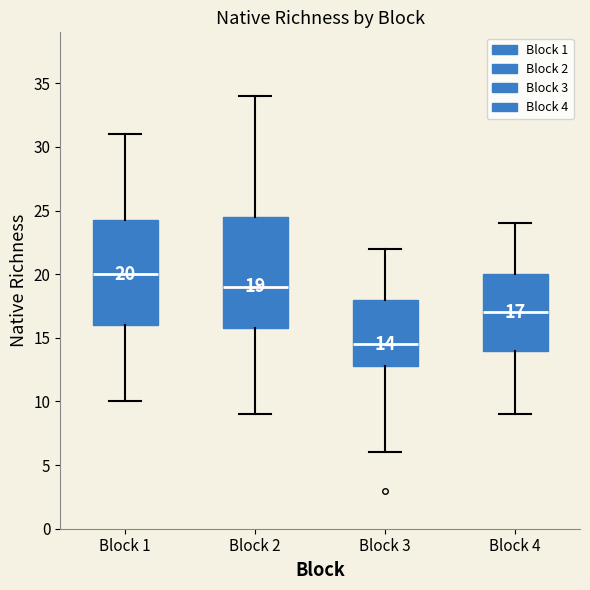

Which box's median line is the lowest?

Block 3